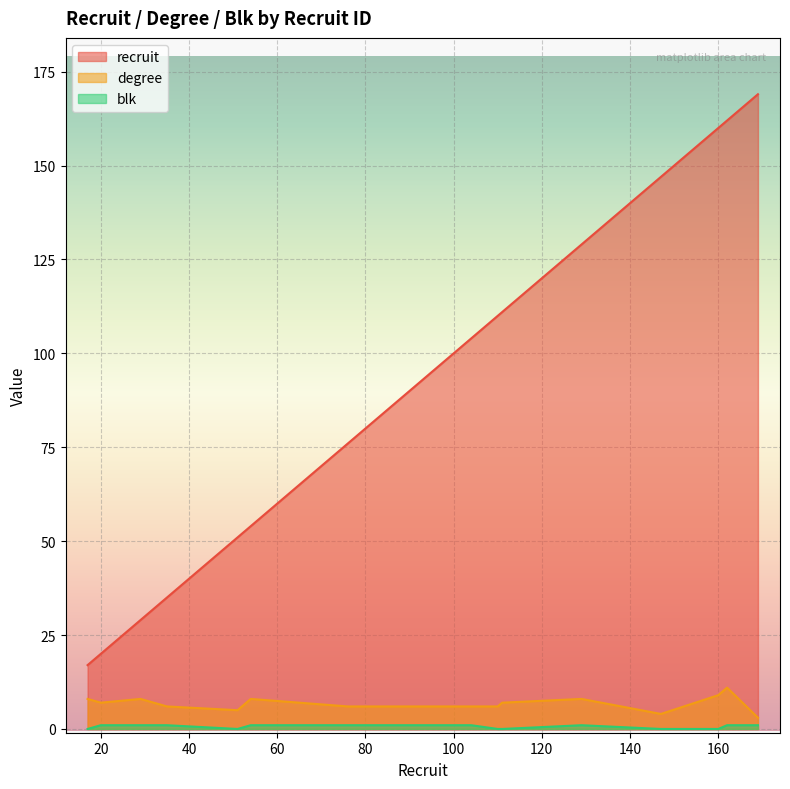

Read the blk value at 162.

1